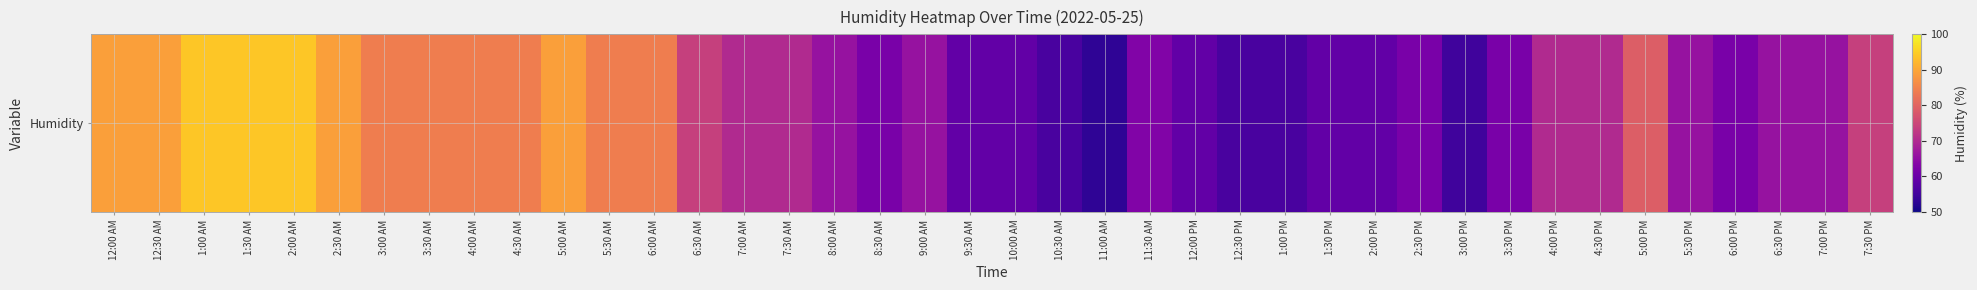

What is the sum of all values?

2861